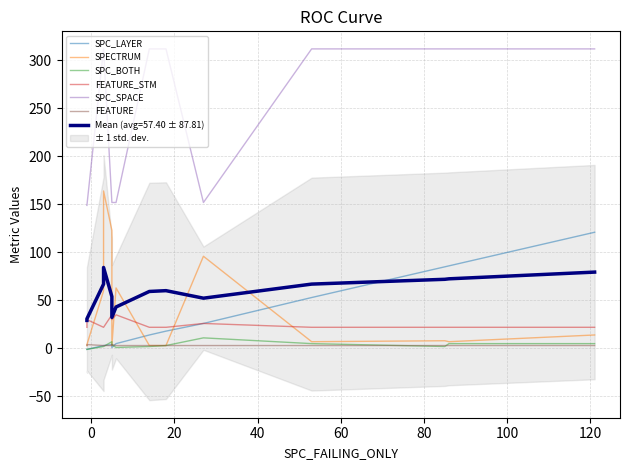

Which series has the largest total across all categories?

SPC_SPACE